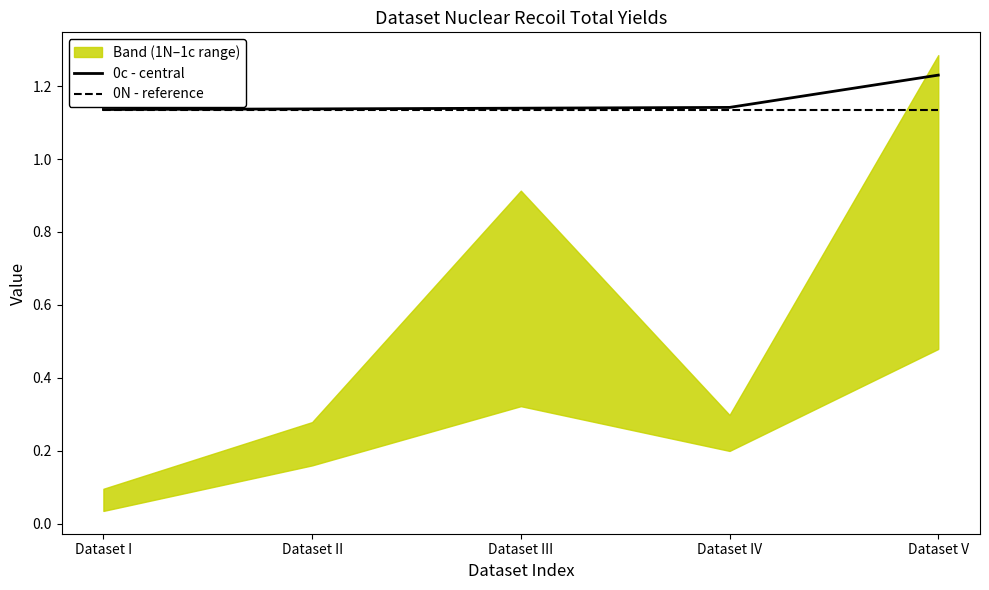

Which label corresponds to the smallest value in the chart?

Dataset I